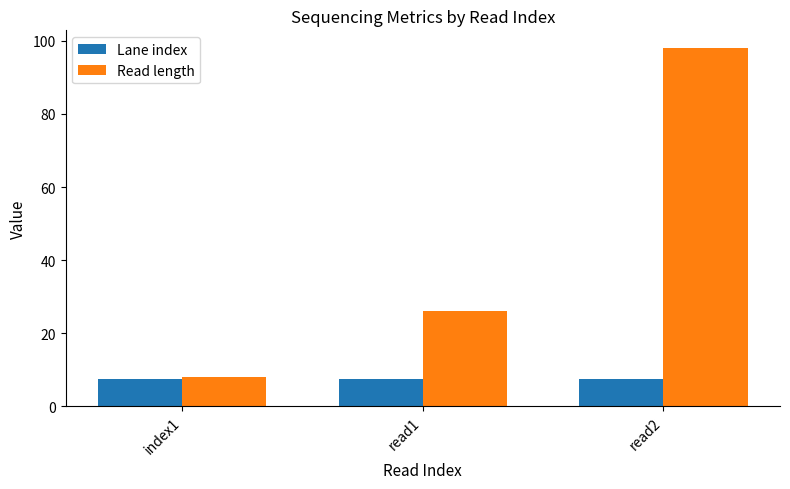

What is the spread (max minus min) of values at read2?

90.5